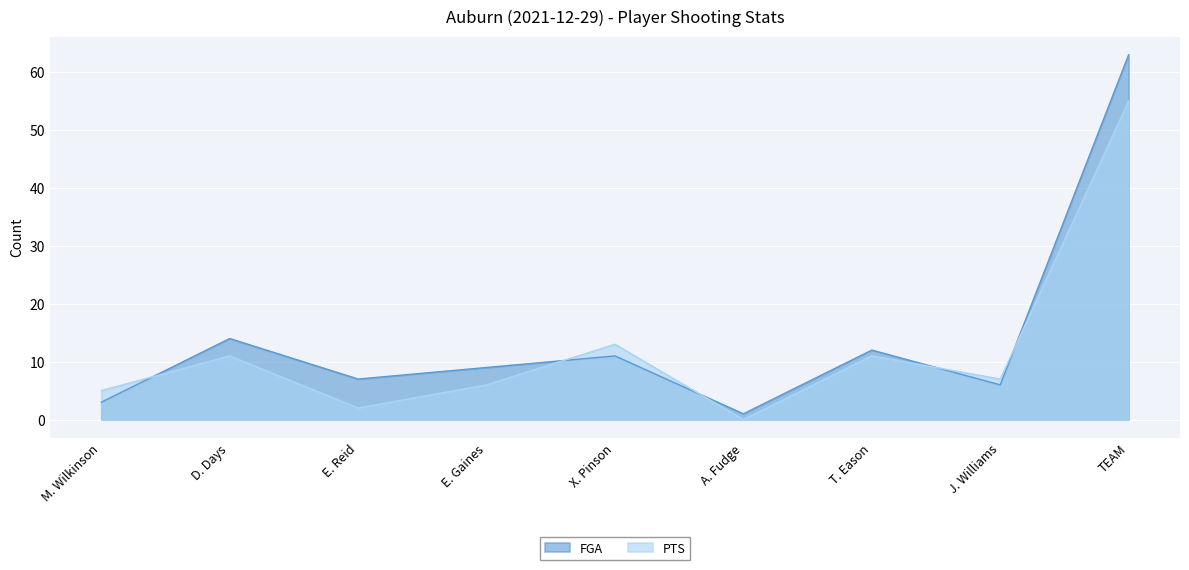

Which series ends up on top after the final intersection of PTS and FGA?

FGA